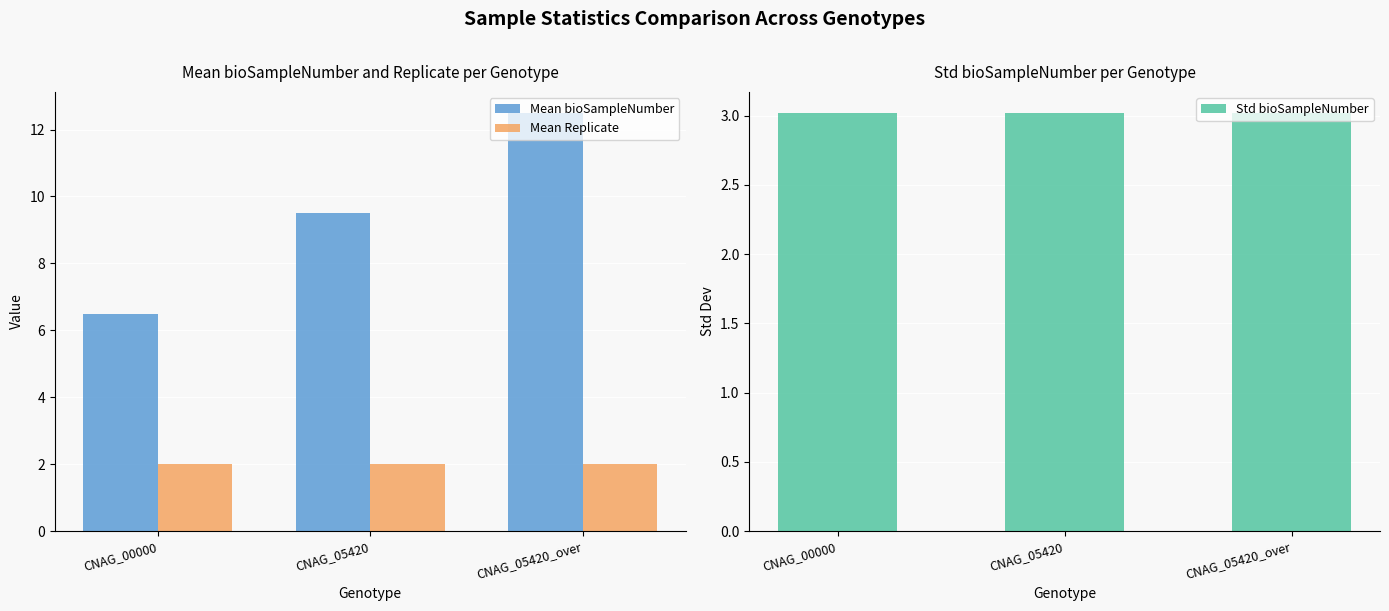

Read the Std bioSampleNumber value at CNAG_05420.

3.0